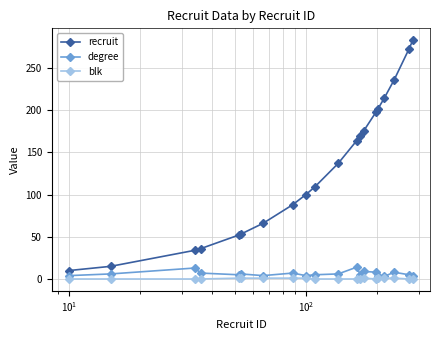

What is the sum of all degree values?

127